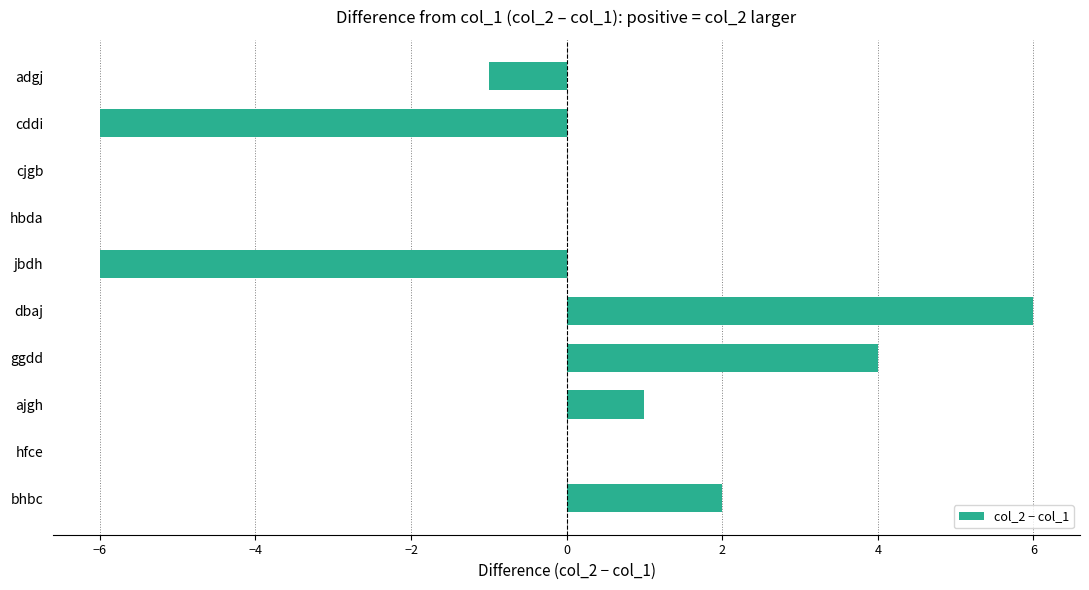

True or false: the data shows 4 at ggdd.

True